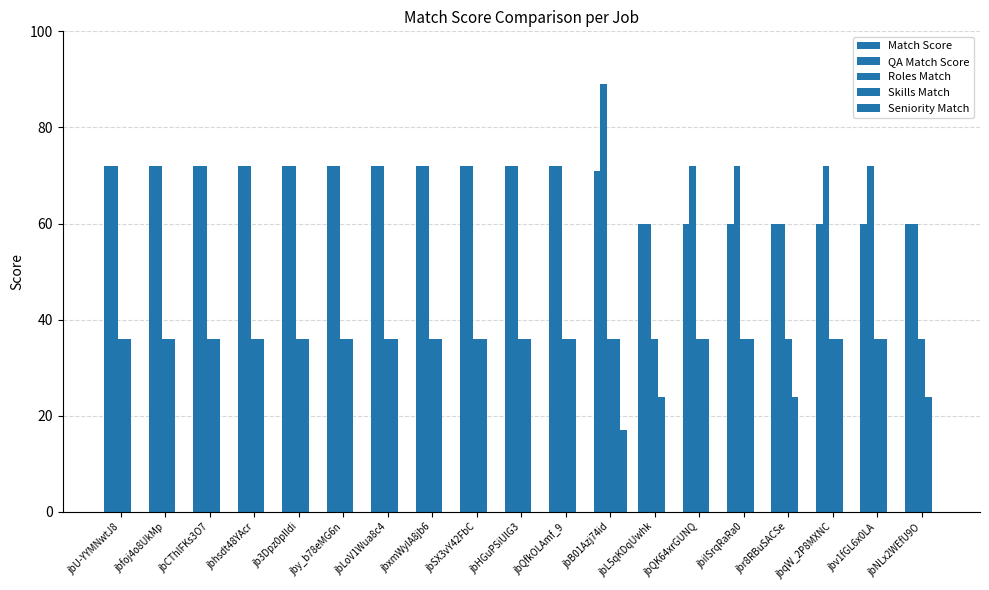

What is the minimum value for Skills Match?

24